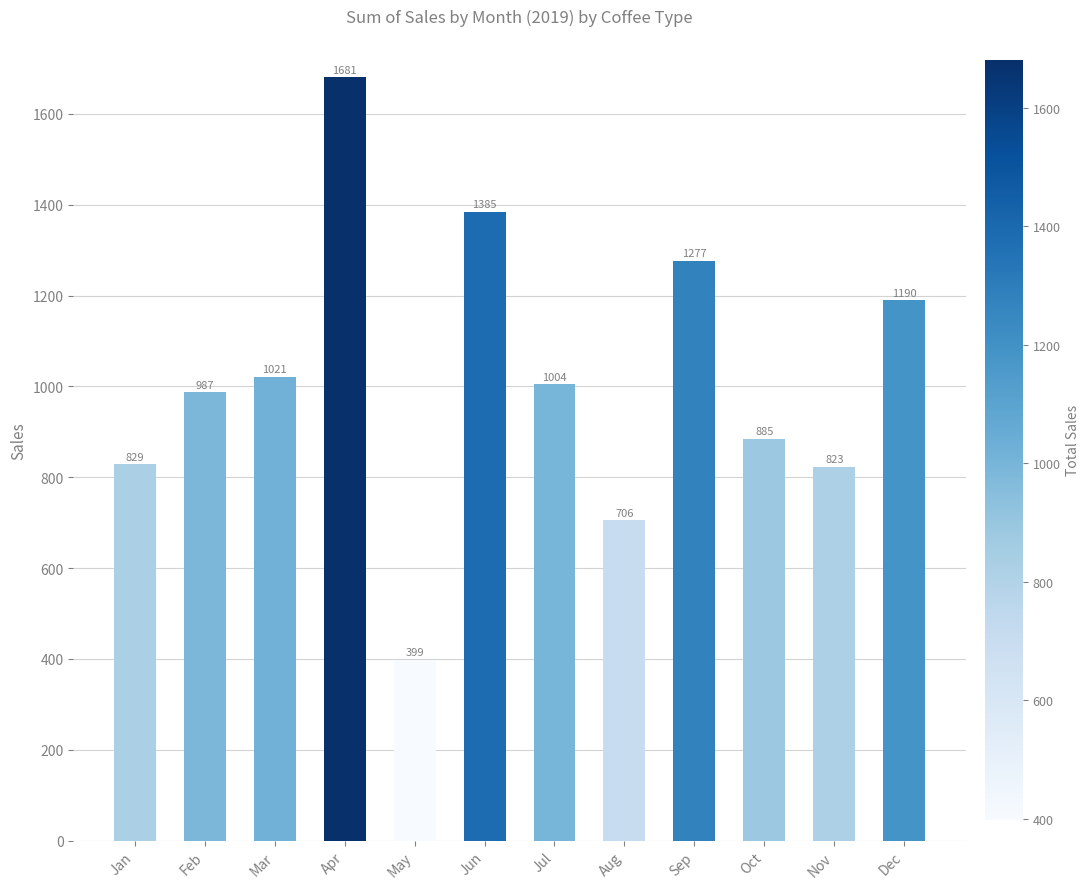

List the labels in order of value, largest first.

Apr, Jun, Sep, Dec, Mar, Jul, Feb, Oct, Jan, Nov, Aug, May